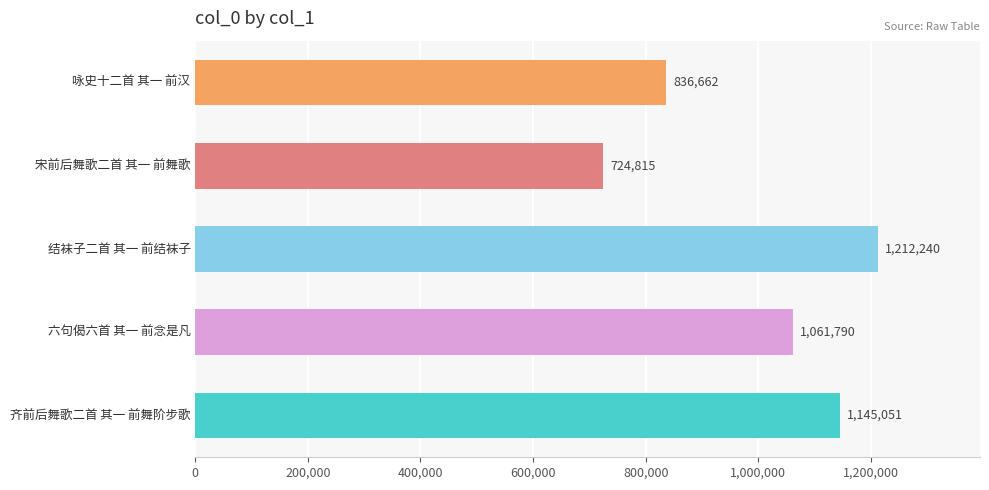

Is it true that the value at 结袜子二首 其一 前结袜子 is 1212240?

True